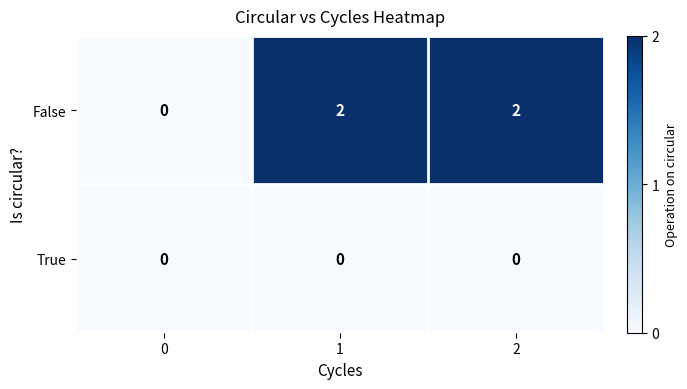

What is the sum of all False values?

4